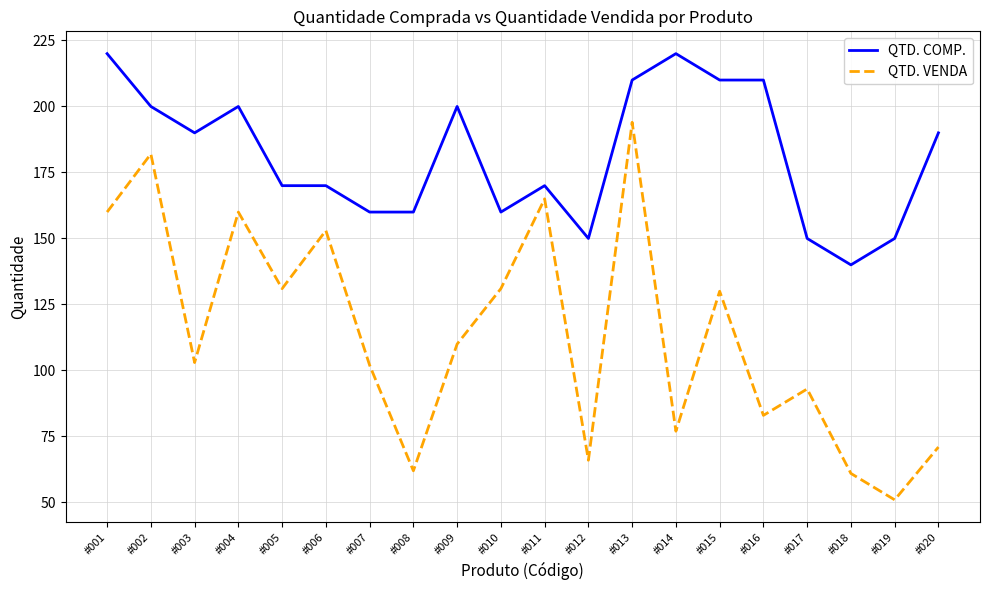

Count the number of data series in this chart.

2